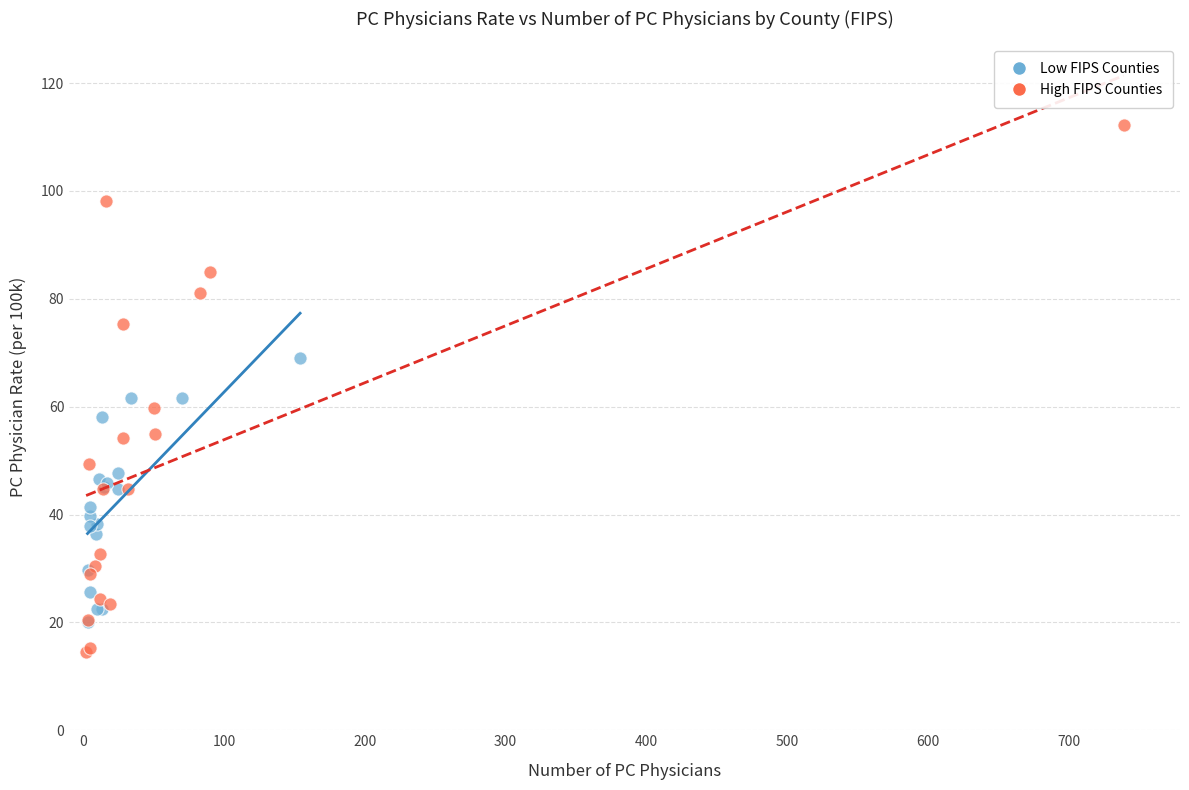

Which series contains the highest Y value?

High FIPS Counties